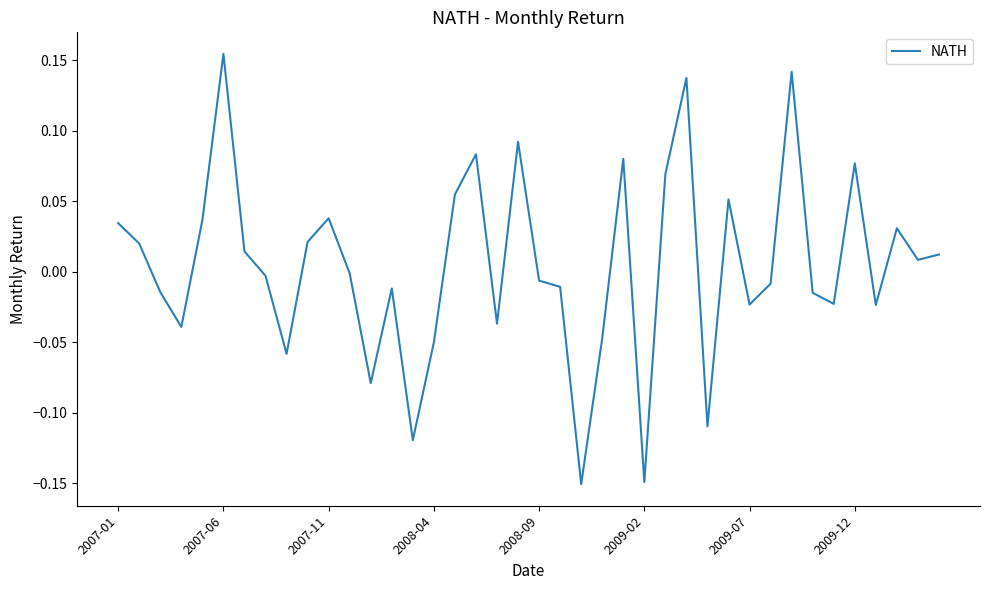

At which category does the chart reach its peak across all series?

2007-06